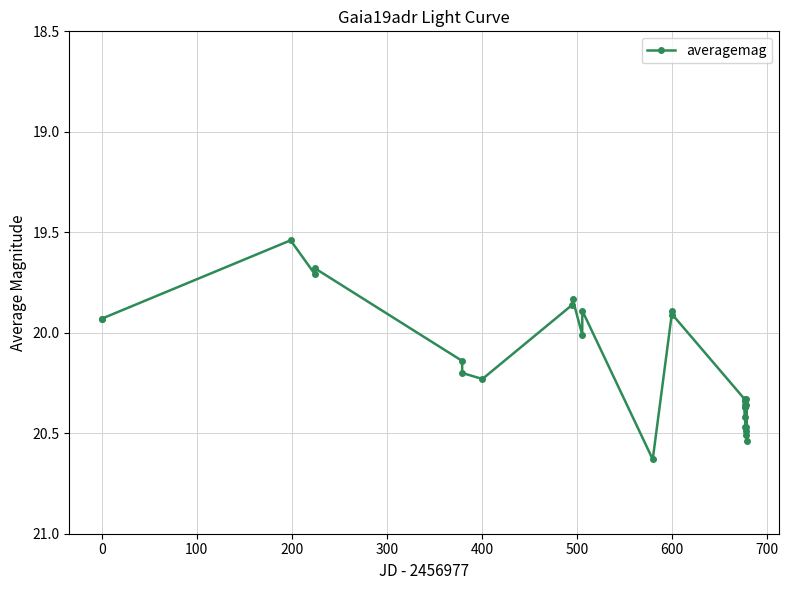

Is this an area chart (filled region under the line)?

No